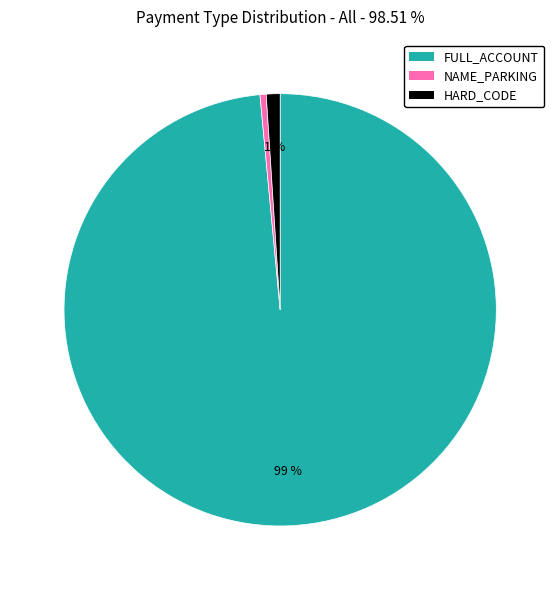

Is the sum of NAME_PARKING and HARD_CODE greater than half?

No